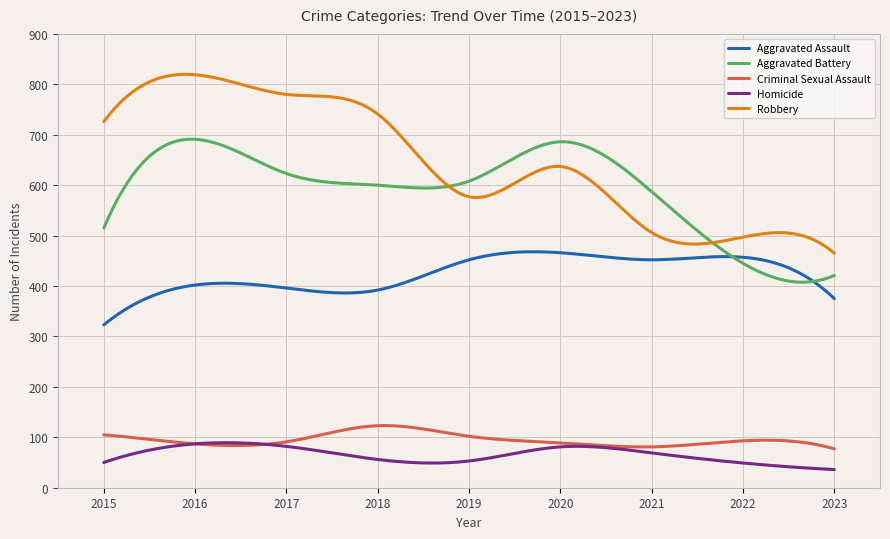

Does the chart display data point markers on the line(s)?

No